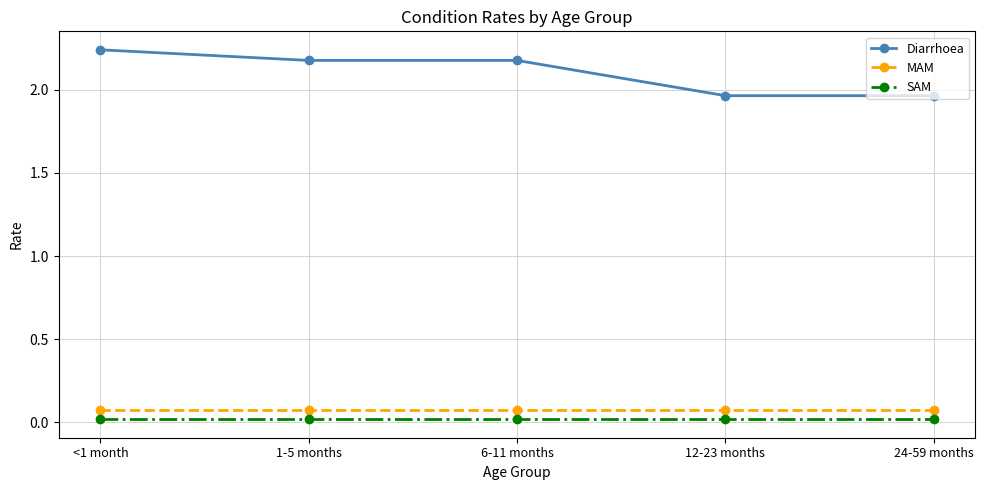

At how many categories does at least one series exceed 0?

5